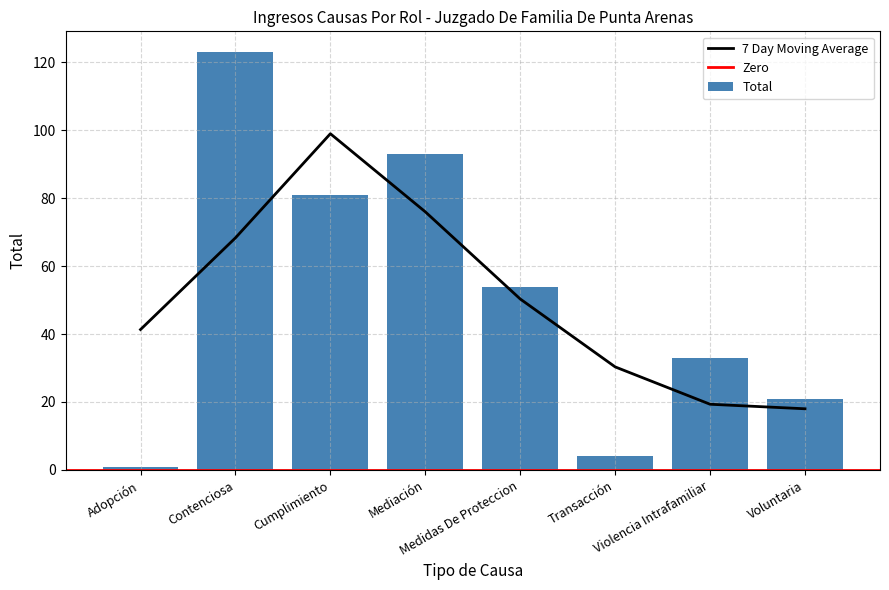

List the labels in order of value, largest first.

Contenciosa, Mediación, Cumplimiento, Medidas De Proteccion, Violencia Intrafamiliar, Voluntaria, Transacción, Adopción